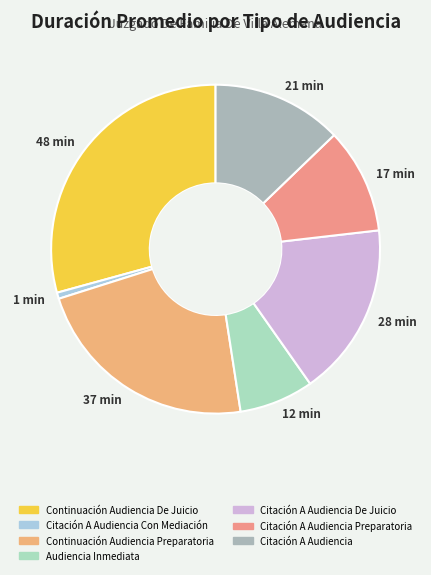

Is it true that 1 min is 1% of the pie?

True